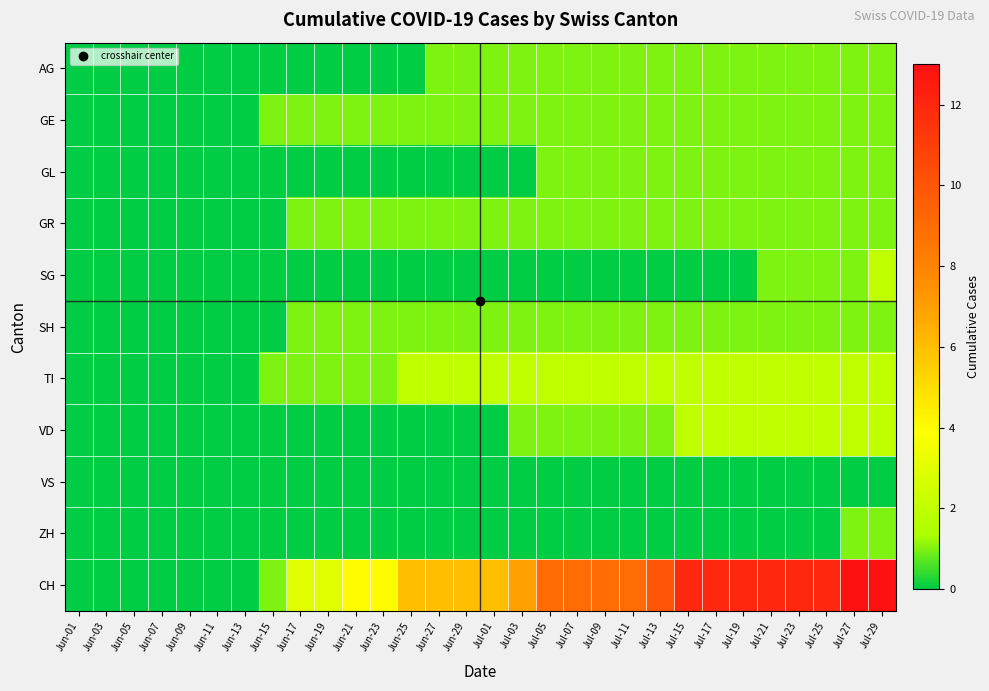

At Jun-13, list the series in order from smallest to largest.

AG, GE, GL, GR, SG, SH, TI, VD, VS, ZH, CH